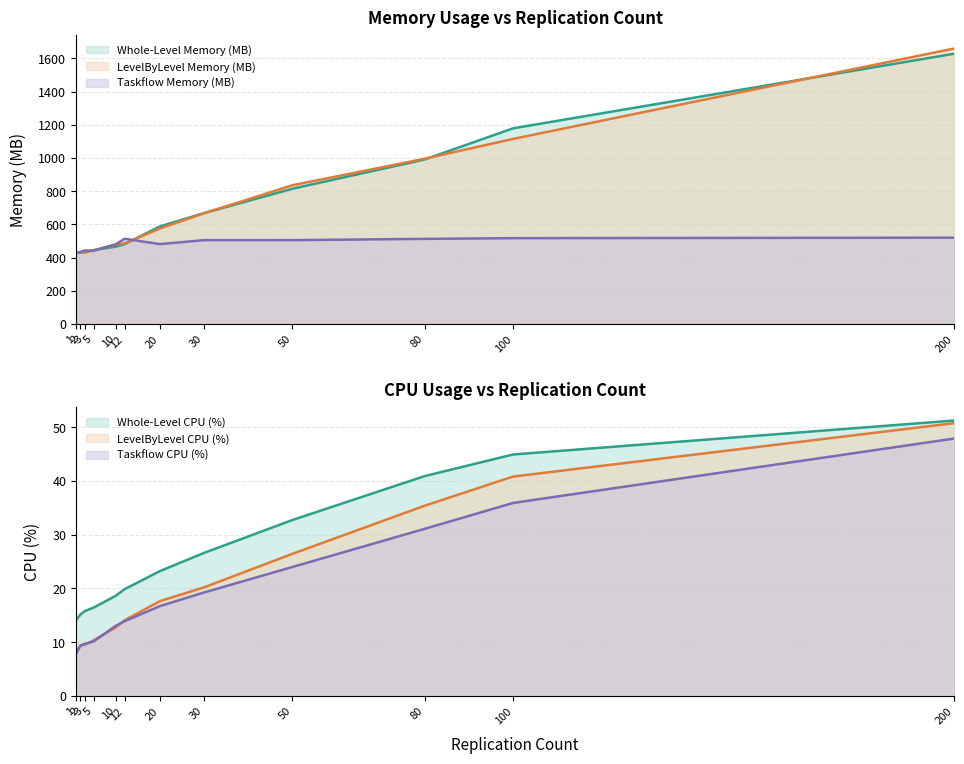

What are all the series names shown in the legend?

Whole-Level Memory (MB), LevelByLevel Memory (MB), Taskflow Memory (MB), Whole-Level CPU (%), LevelByLevel CPU (%), Taskflow CPU (%)